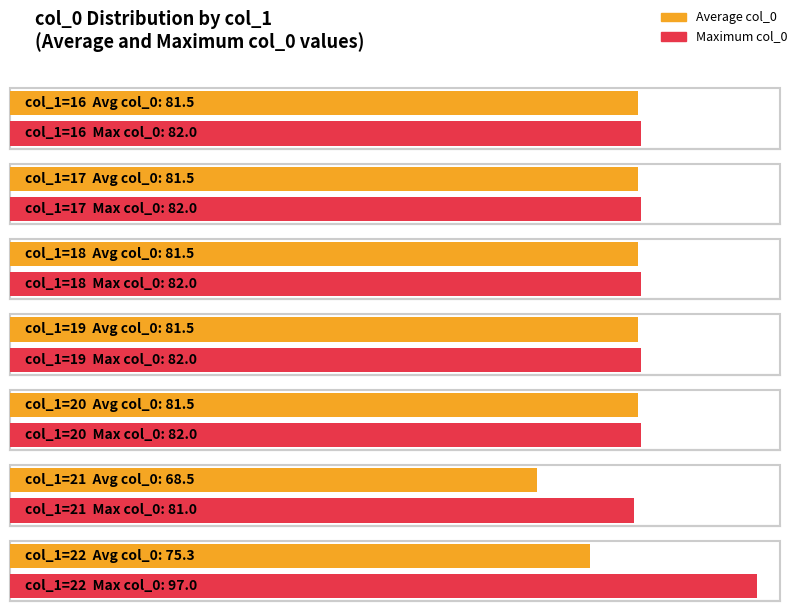

Between 21 and 22, which is larger?

22